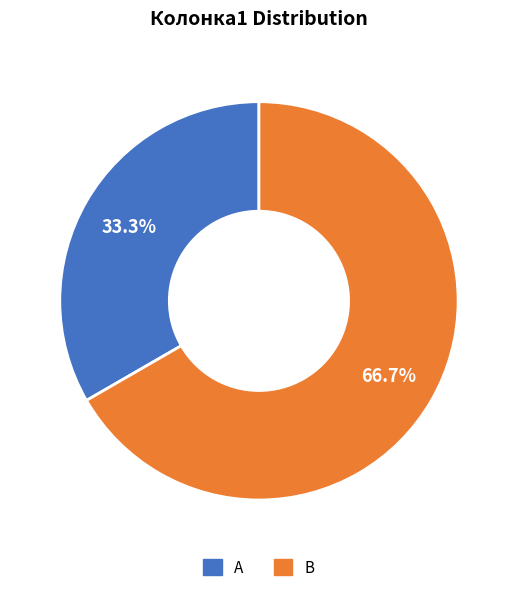

To the nearest percent, what is the combined percentage of A and B?

100%